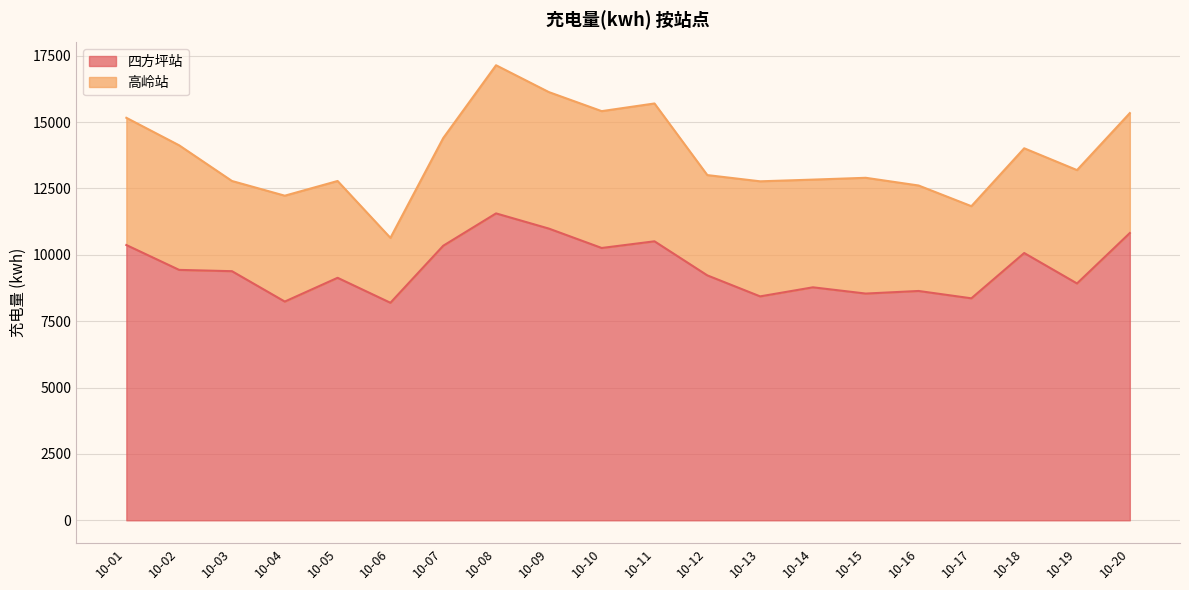

What is the change in value from 10-07 to 10-12?

-1116.3